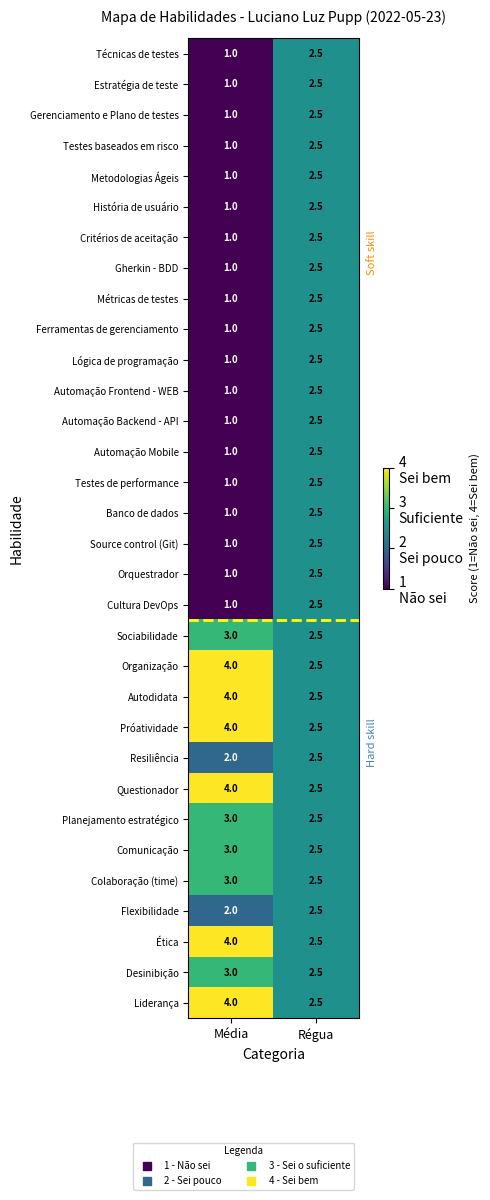

What is the spread (max minus min) of values at Média?

3.0